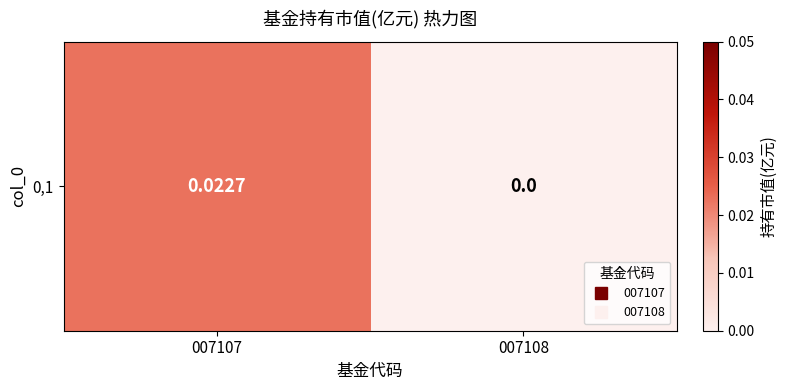

Count the number of data series in this chart.

1